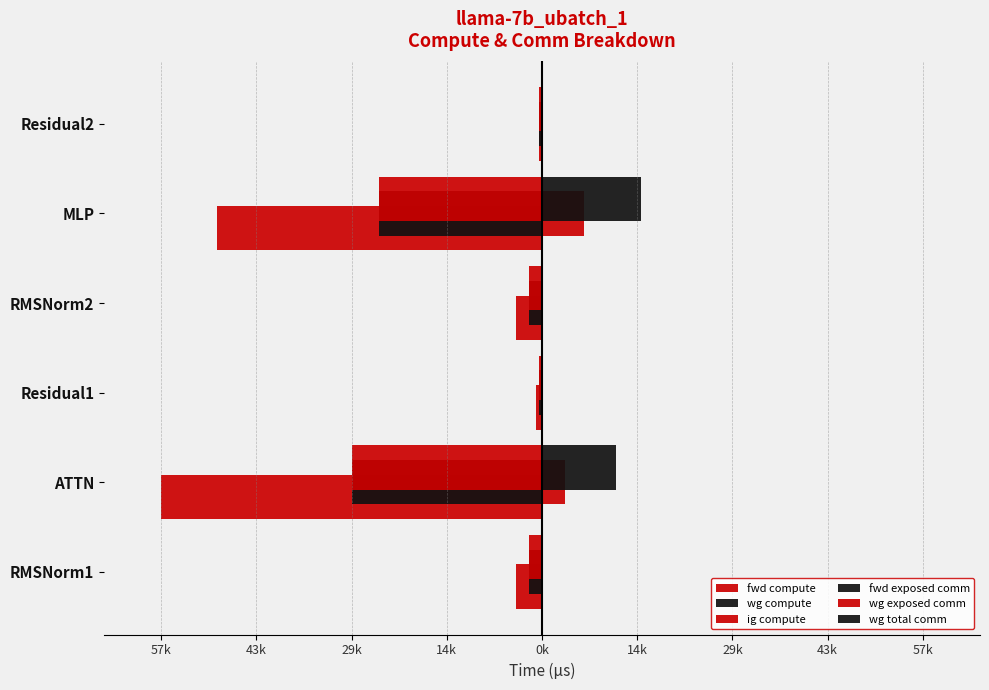

Where is wg compute nearest to the value -14509?

MLP